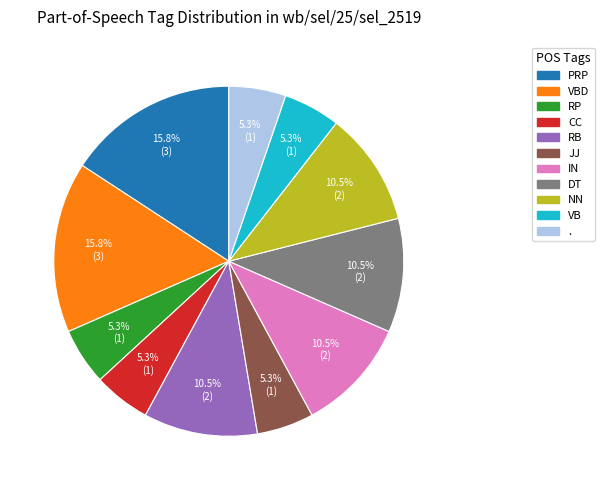

Is there a majority slice in this chart?

No